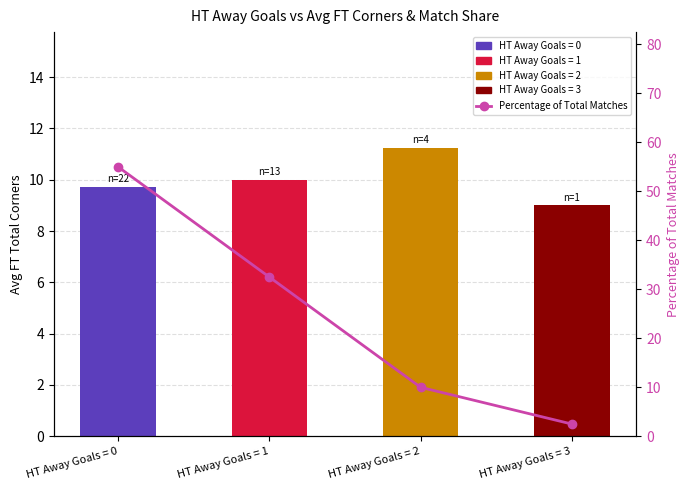

Which series has the widest spread of values?

Percentage of Total Matches